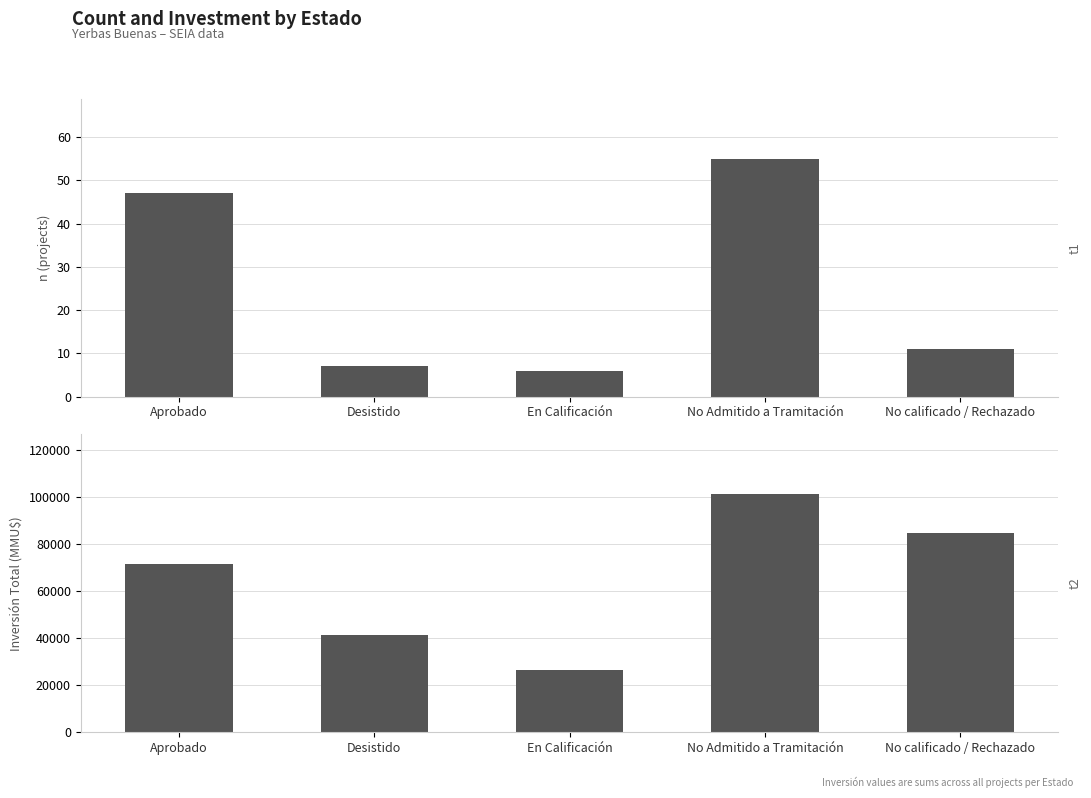

Which series has the largest total across all categories?

Inversión(MMU$)